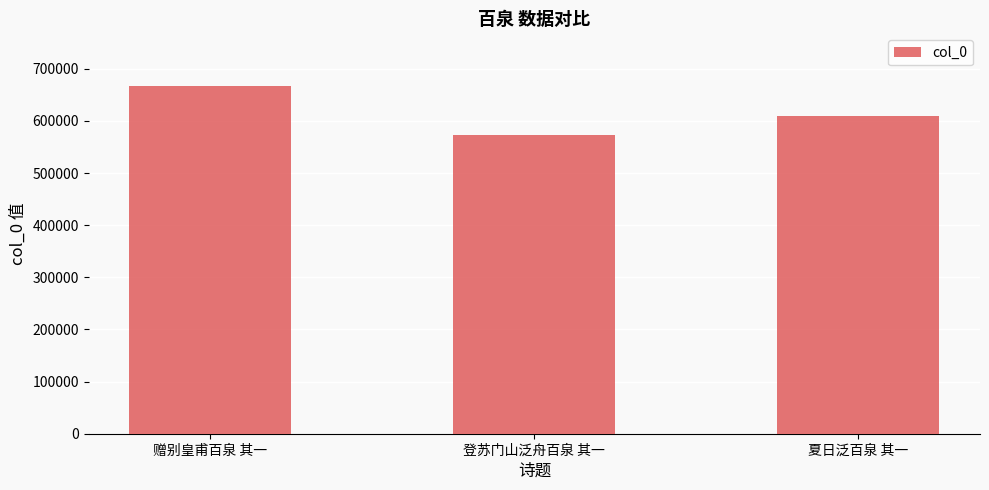

Reading left to right, extract all data points from this chart.

赠别皇甫百泉 其一=667892	登苏门山泛舟百泉 其一=572659	夏日泛百泉 其一=609550